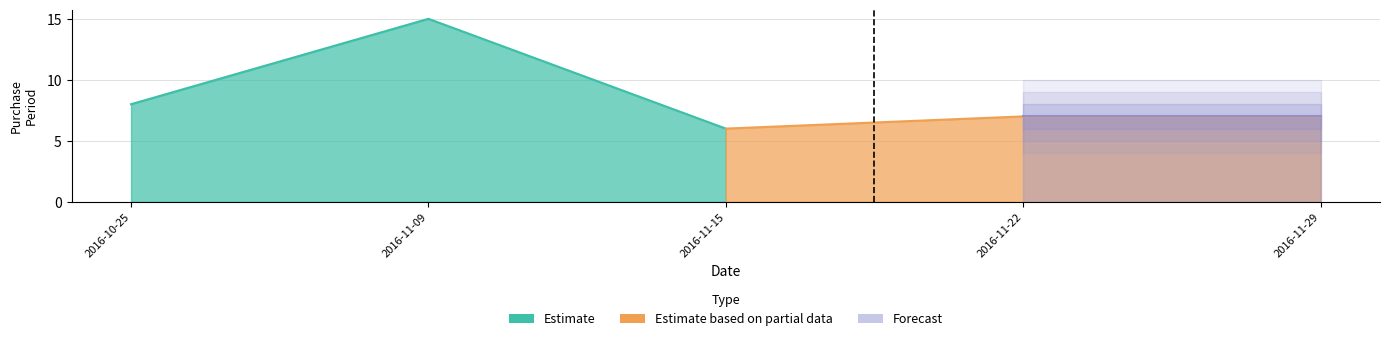

How many points are higher than both their immediate neighbors (excluding endpoints)?

1